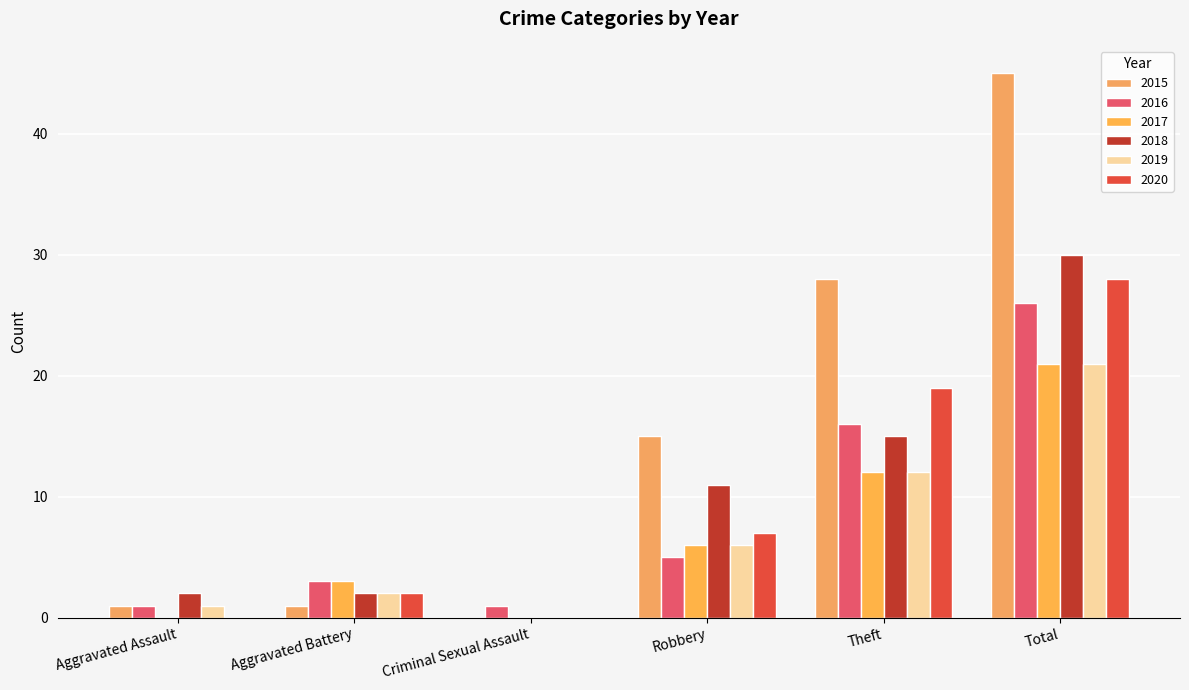

What is the difference between the maximum and second lowest values in the 2020 series?

28